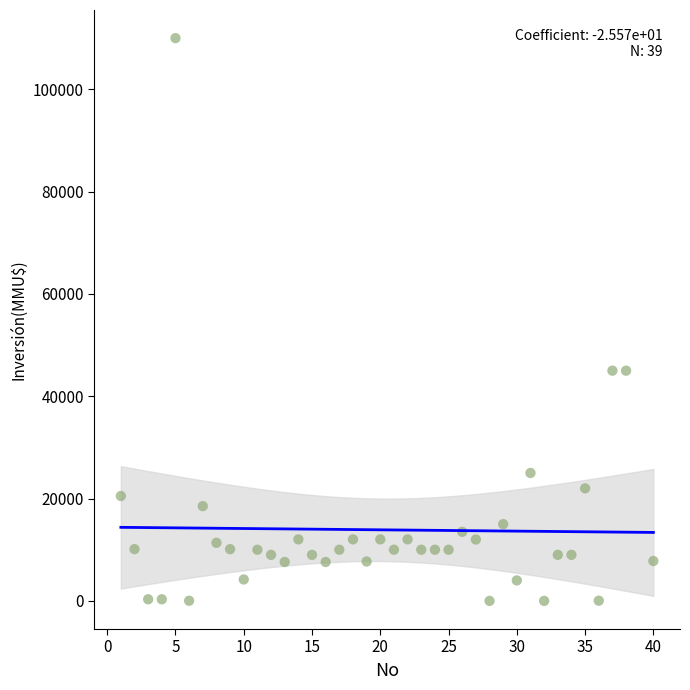

What is the range of Y values (max minus min)?

110000